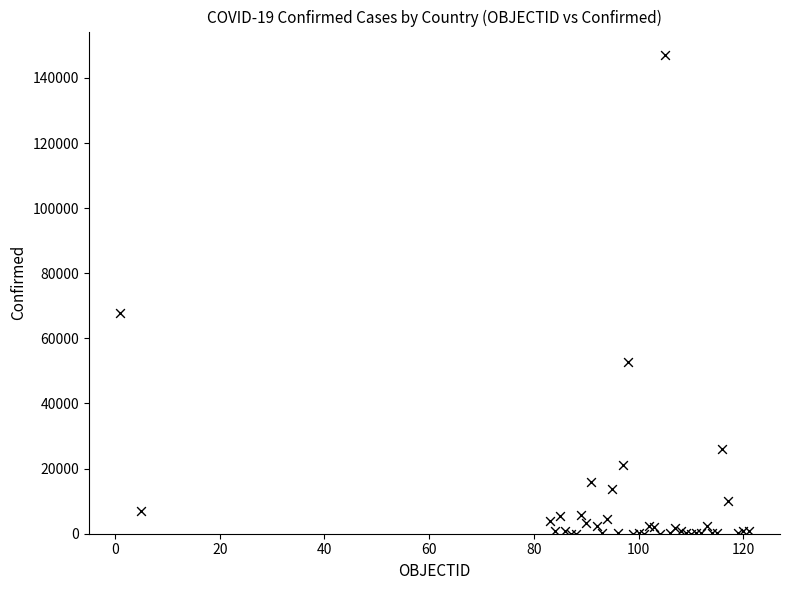

What Y value in the scatter plot is closest to 73450?

67674